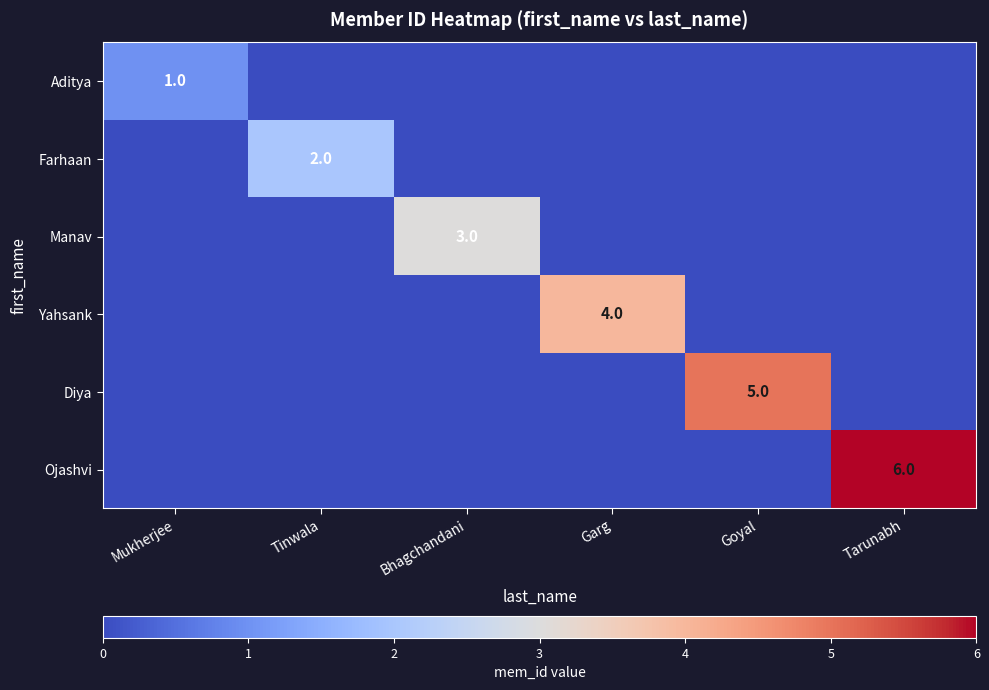

What is the total value across all series at Tinwala?

2